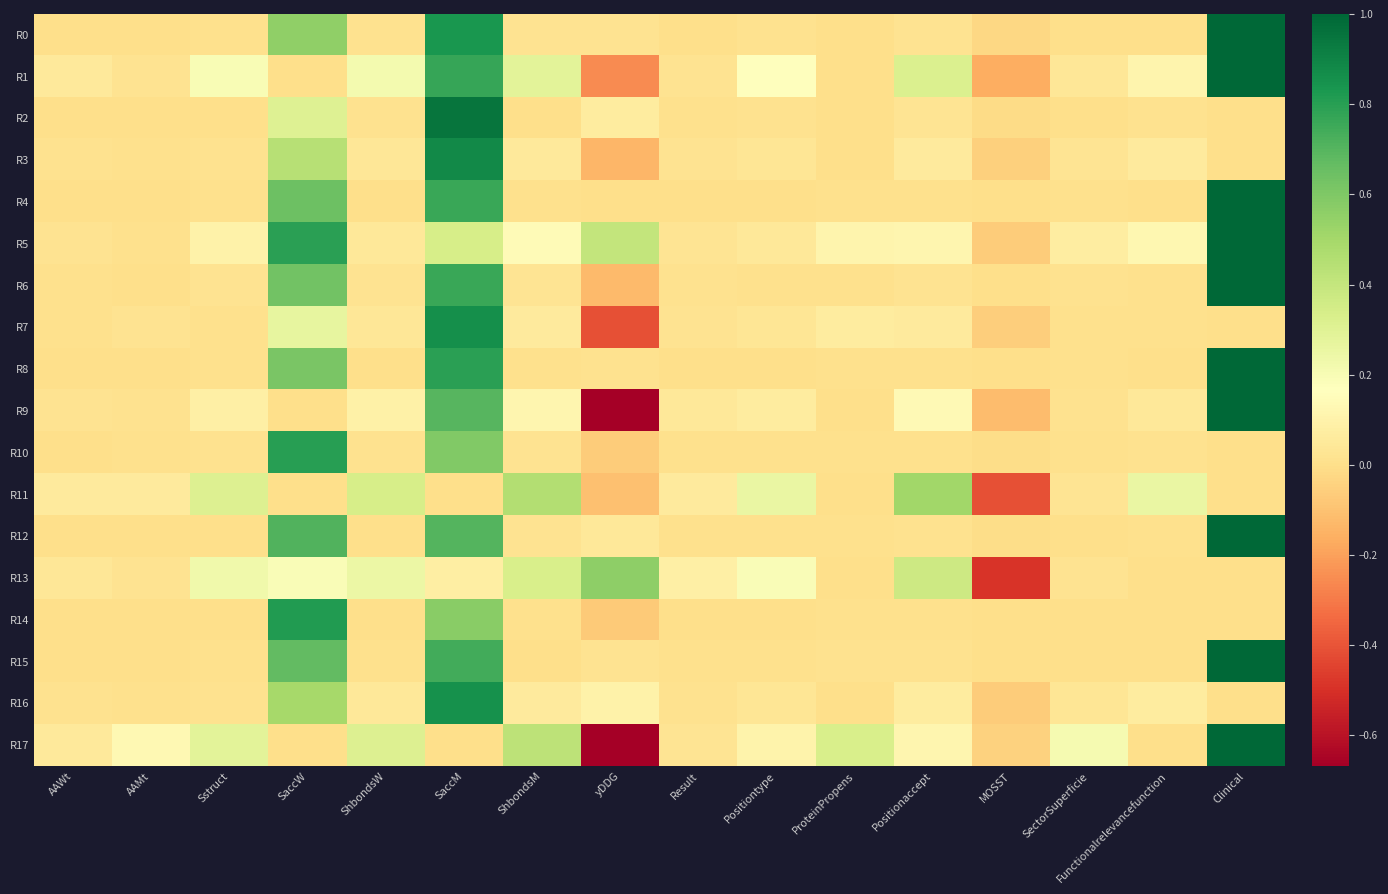

What is the total value across all series at MOSST?

-1.5